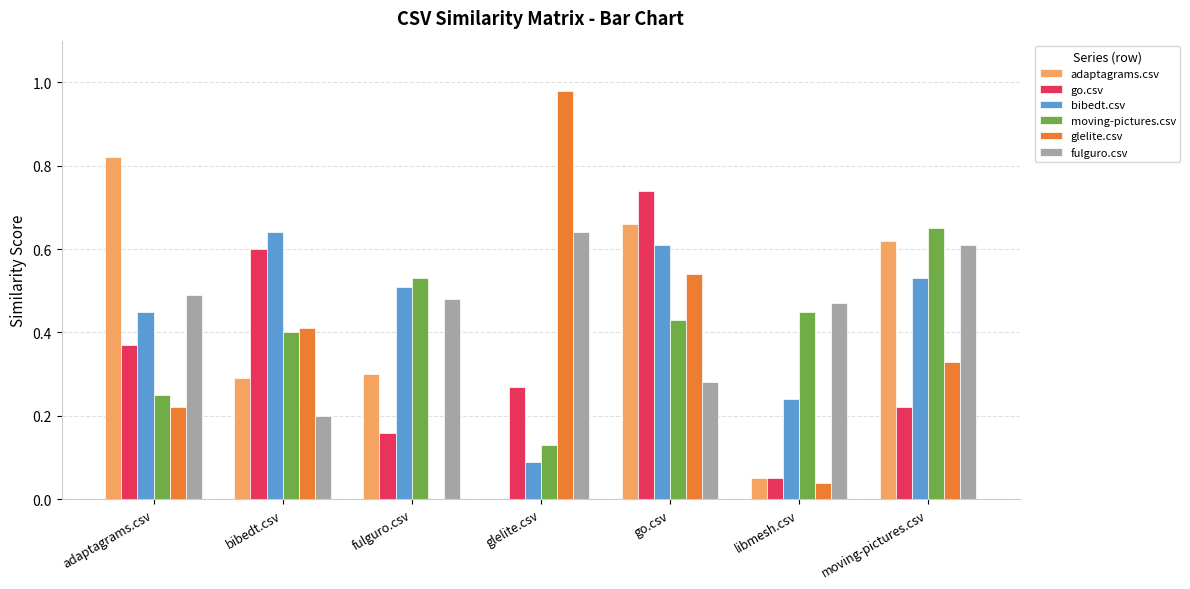

What is the sum of the fulguro.csv values at moving-pictures.csv and adaptagrams.csv?

1.1